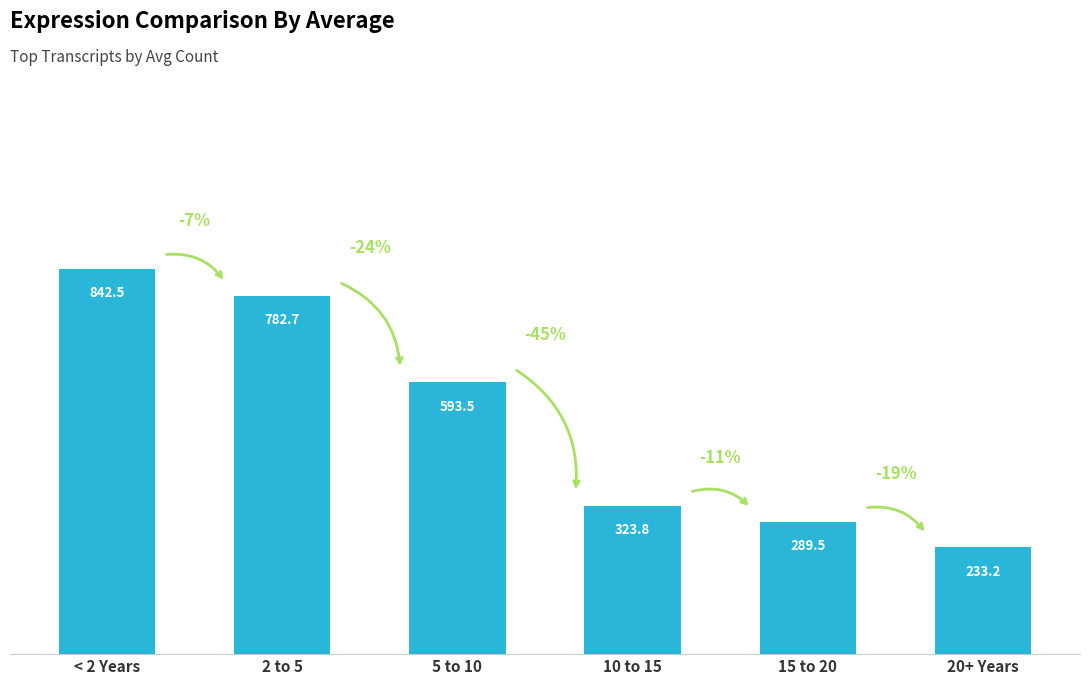

Does the chart contain any negative values?

No